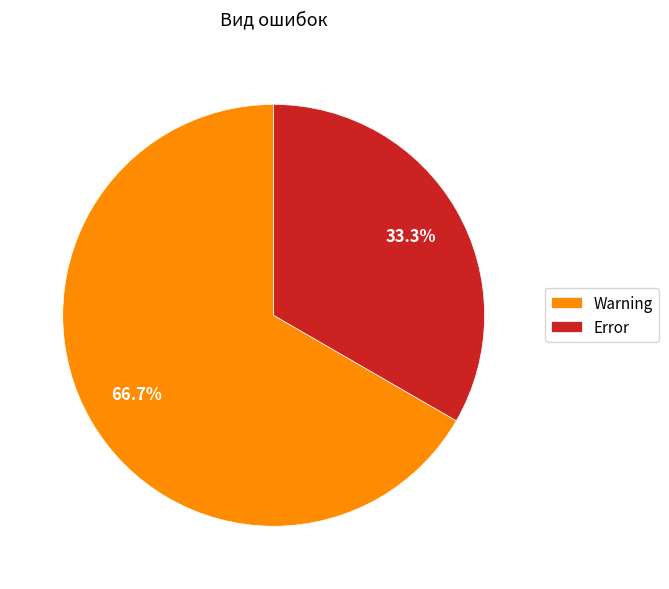

What is the smallest slice in the pie chart?

Error